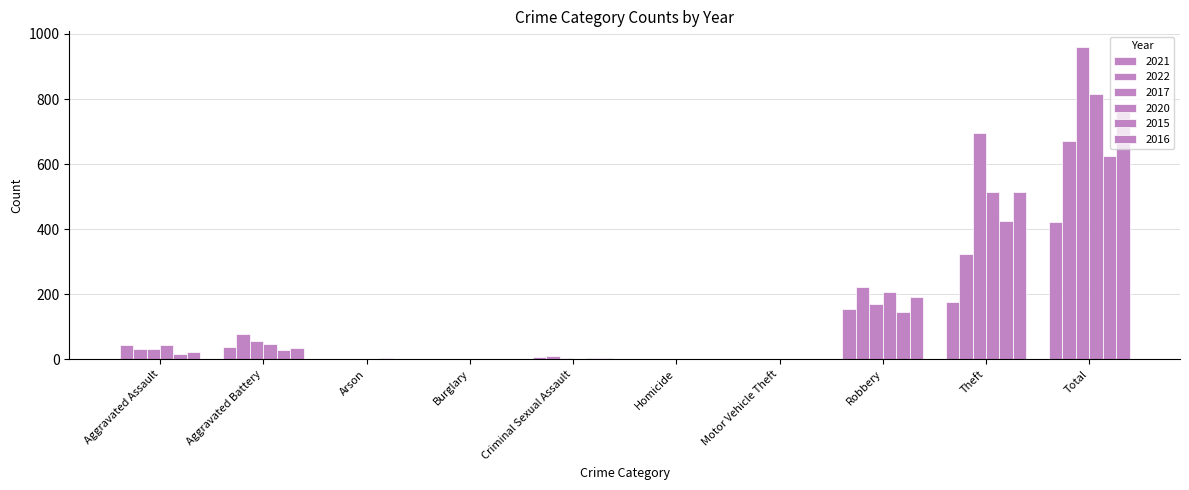

Which series has the largest range (max minus min)?

2017